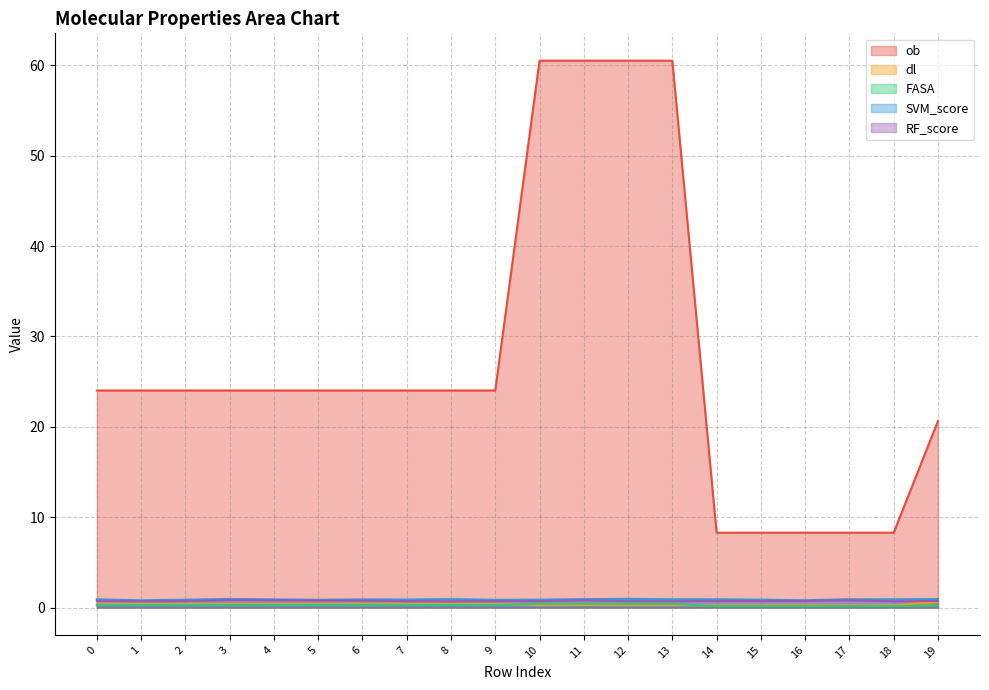

What are all the series names shown in the legend?

ob, dl, FASA, SVM_score, RF_score